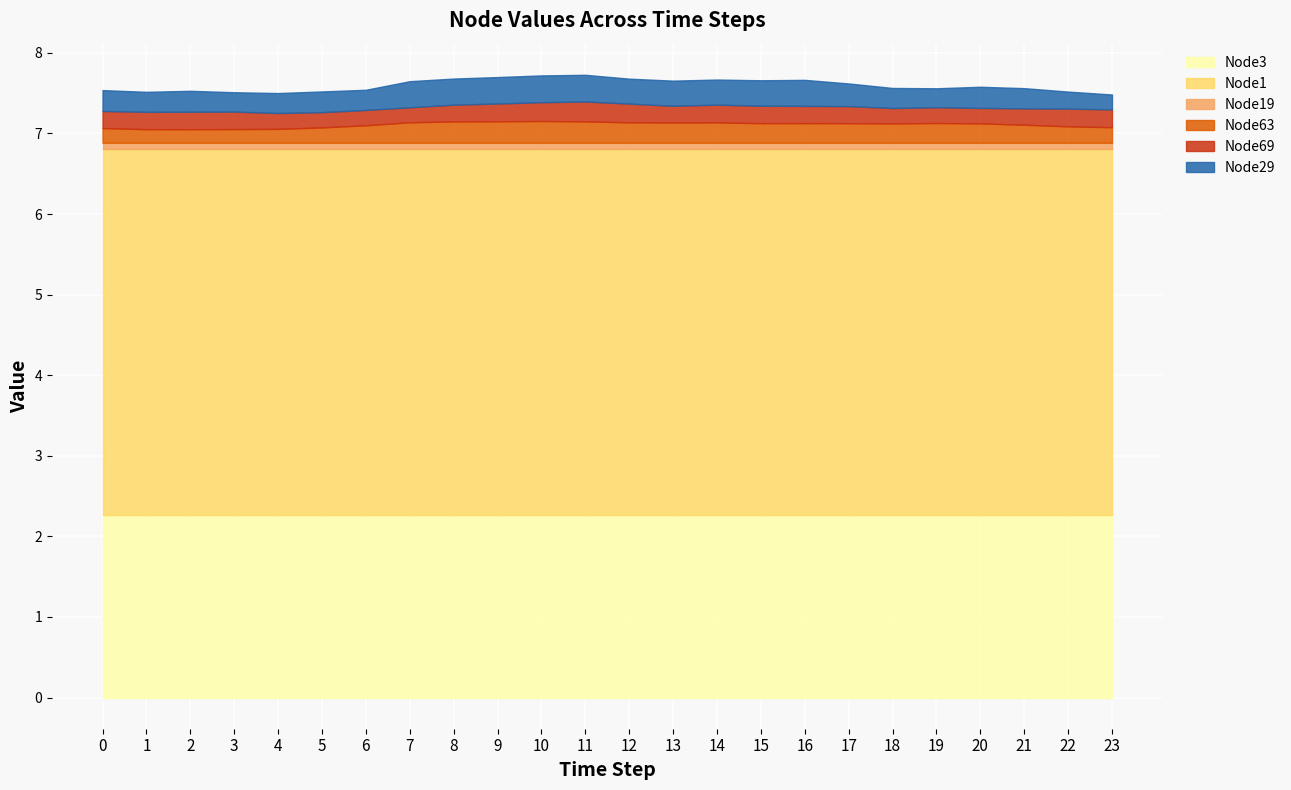

How many lines are shown in the chart?

6